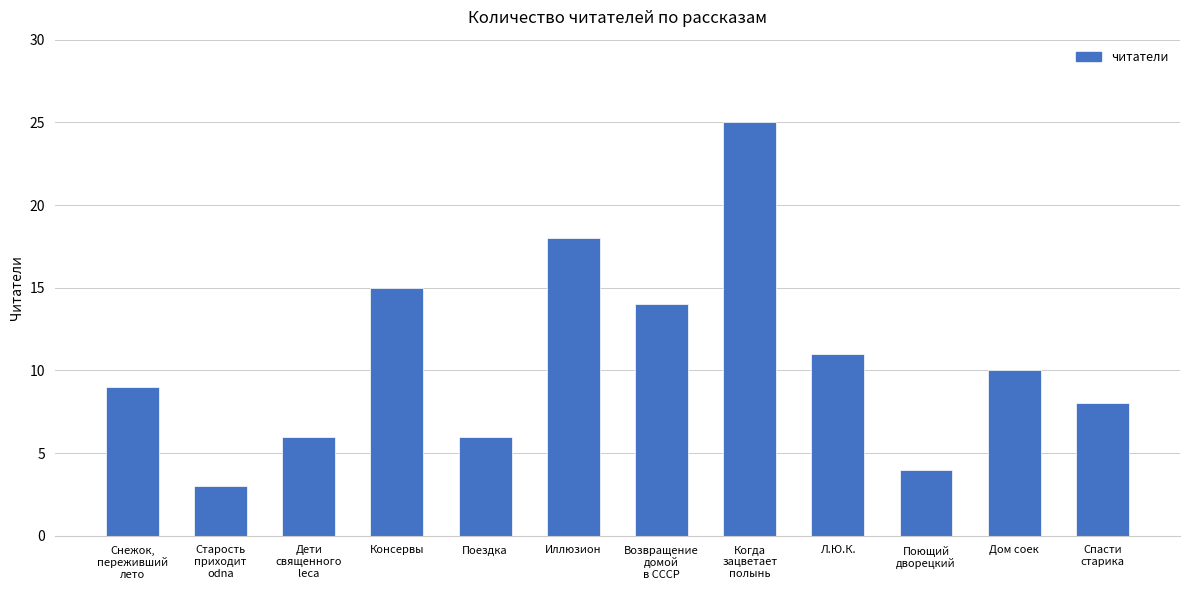

What is the change in value from Иллюзион to Дом соек?

-8